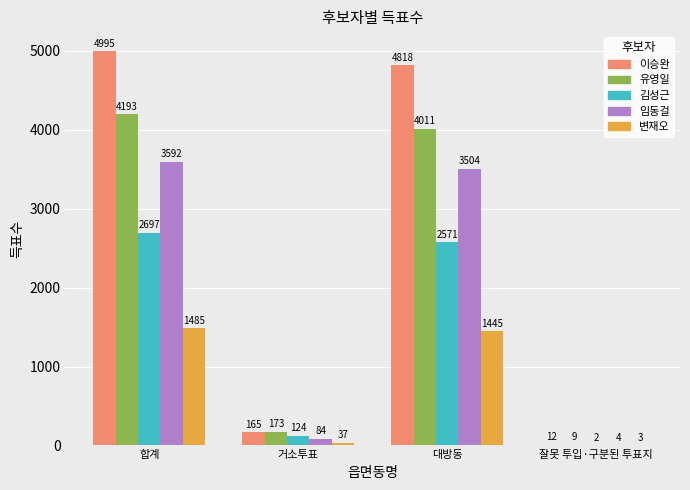

Reading left to right, transcribe all the data shown in this chart.

이승완: 합계=4995	거소투표=165	대방동=4818	잘못 투입·구분된 투표지=12
유영일: 합계=4193	거소투표=173	대방동=4011	잘못 투입·구분된 투표지=9
김성근: 합계=2697	거소투표=124	대방동=2571	잘못 투입·구분된 투표지=2
임동걸: 합계=3592	거소투표=84	대방동=3504	잘못 투입·구분된 투표지=4
변재오: 합계=1485	거소투표=37	대방동=1445	잘못 투입·구분된 투표지=3